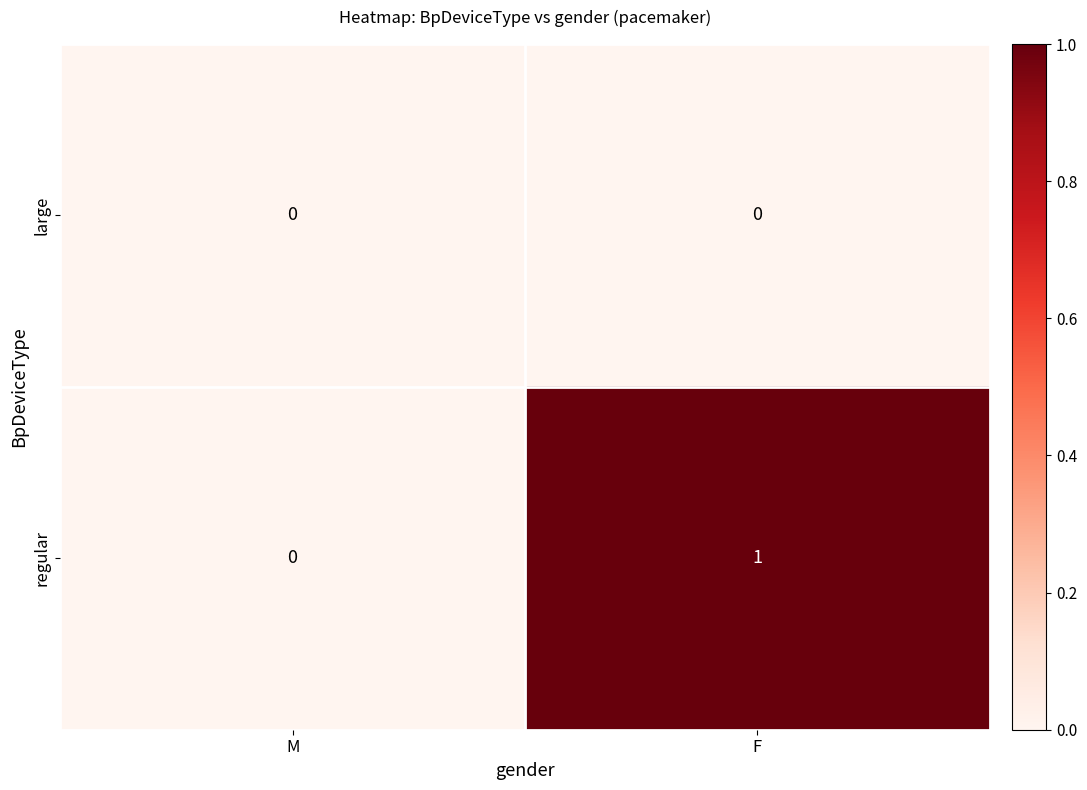

The large series shows 0 at F. True or false?

True